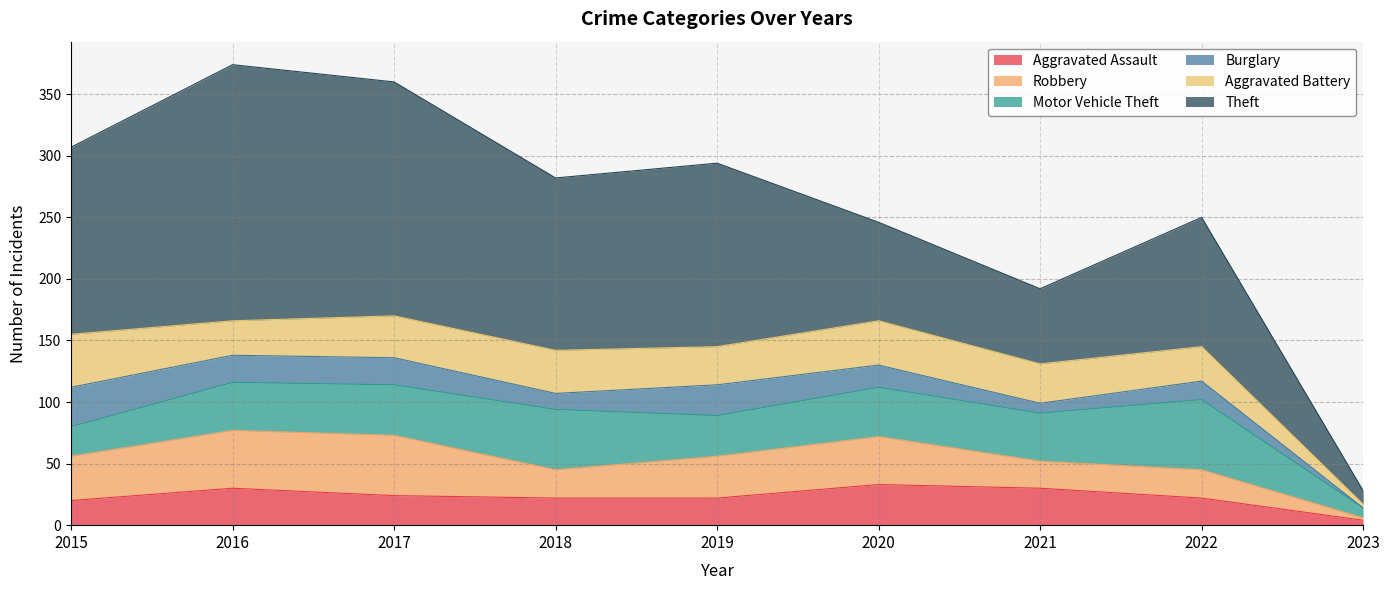

At 2021, list the series in order from smallest to largest.

Burglary, Robbery, Aggravated Assault, Aggravated Battery, Motor Vehicle Theft, Theft